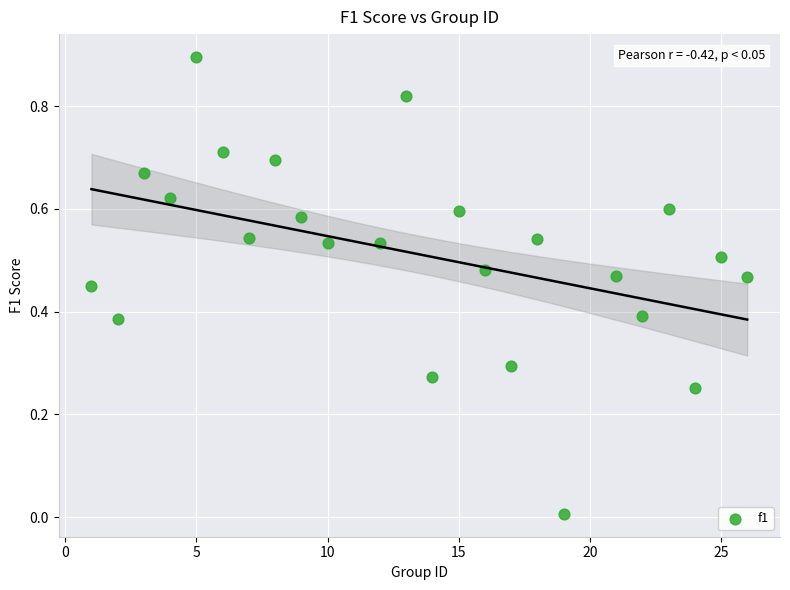

What is the range of Y values (max minus min)?

0.9